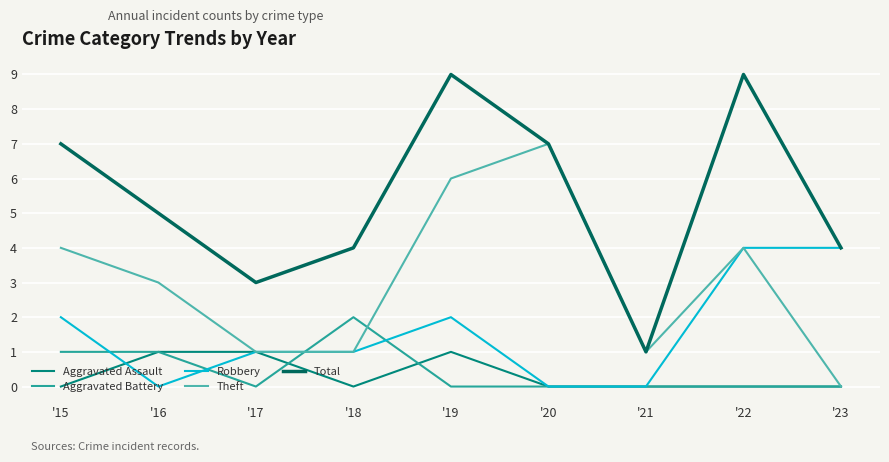

Which series changed the most between '16 and '21?

Total